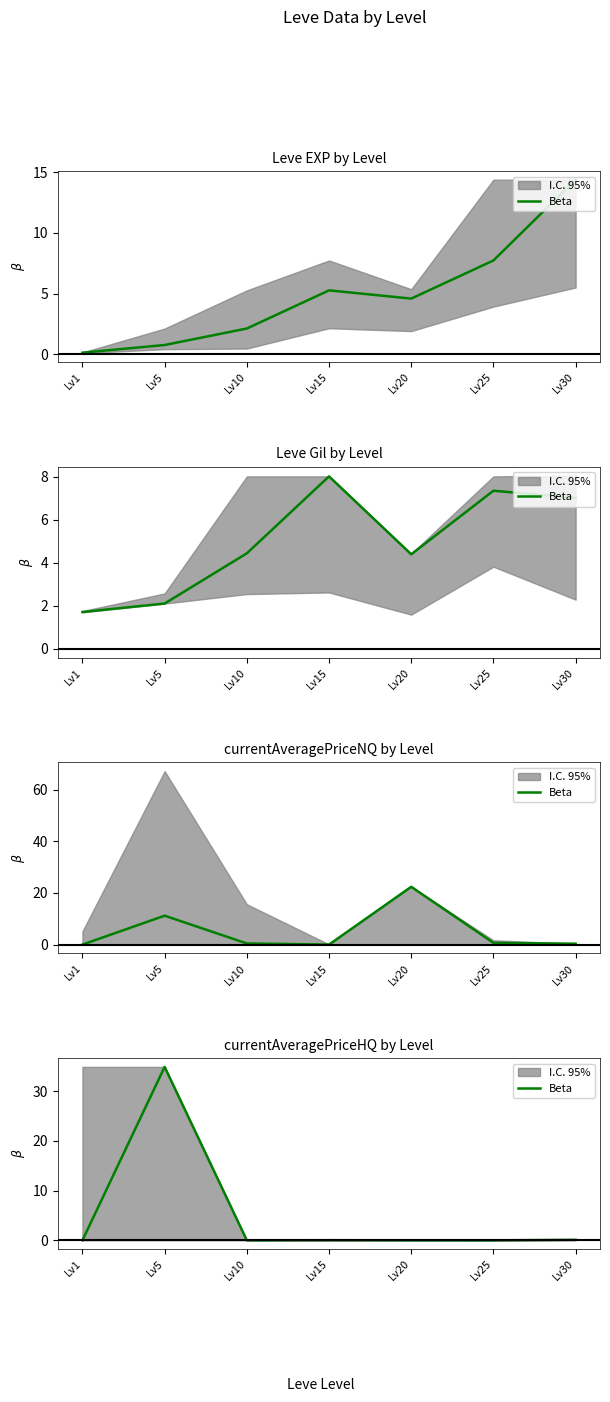

List the labels in order of value, largest first.

Lv5, Lv30, Lv15, Lv1, Lv10, Lv20, Lv25